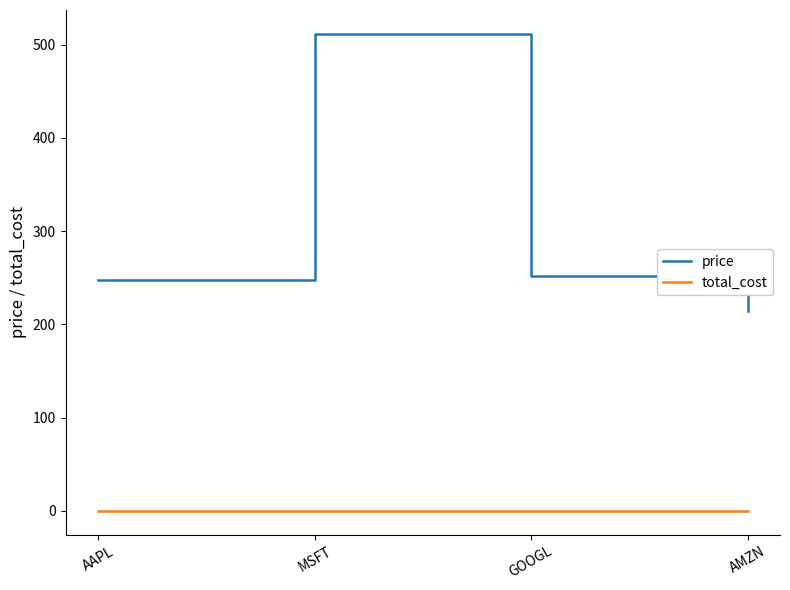

True or false: price has a value of 247.4 at AAPL.

True